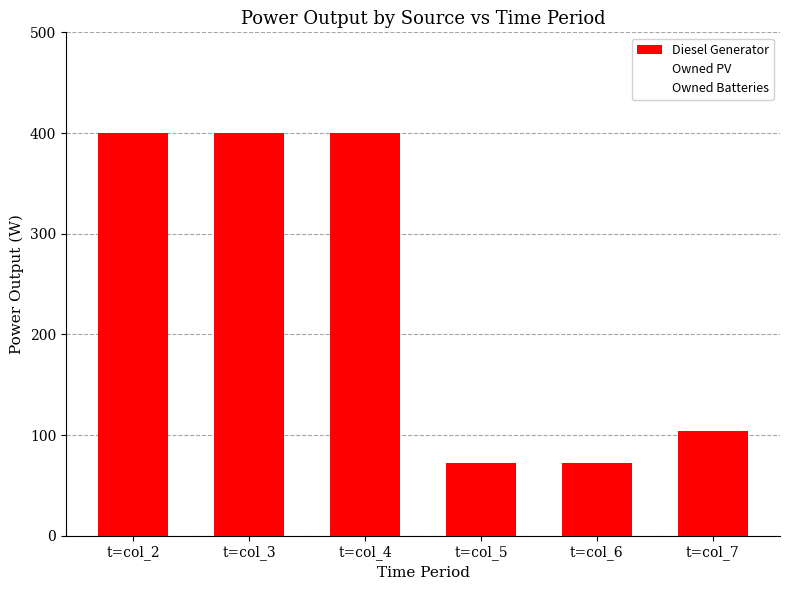

What is the difference between the maximum and second lowest values?

328